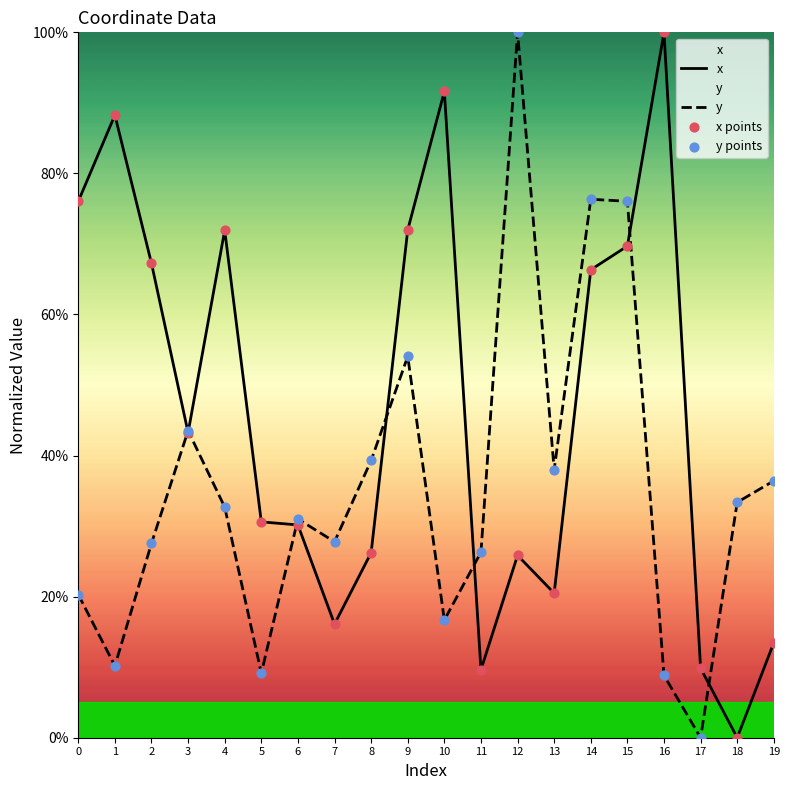

Which series reaches the maximum Y coordinate?

x